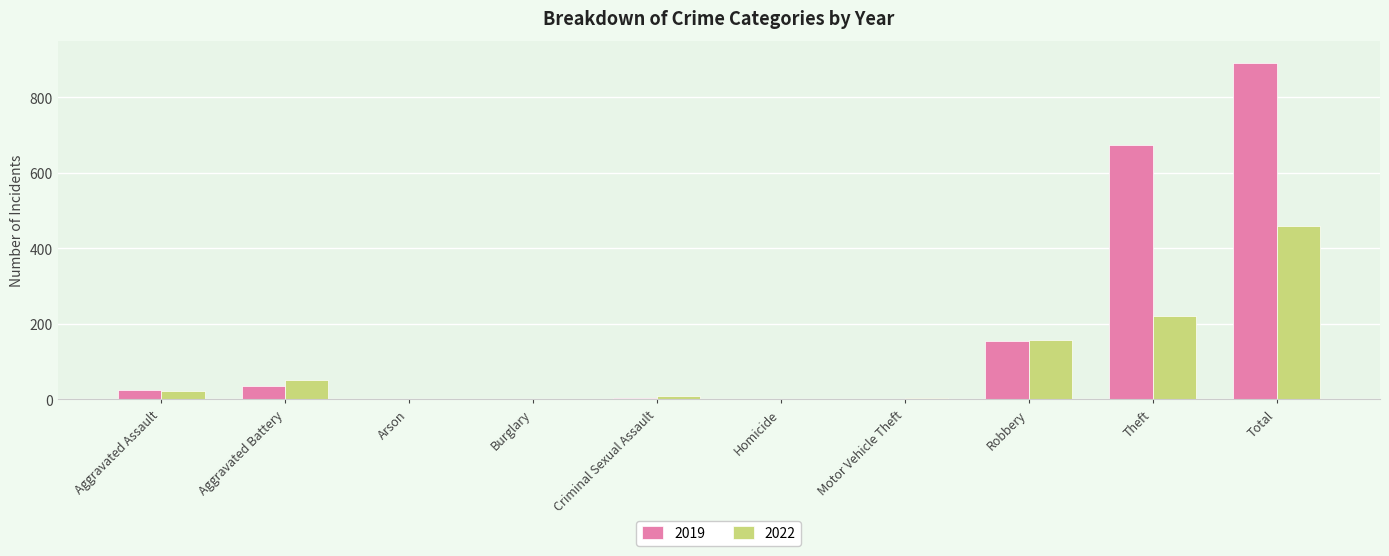

At which label is 2019 closest to 445?

Theft